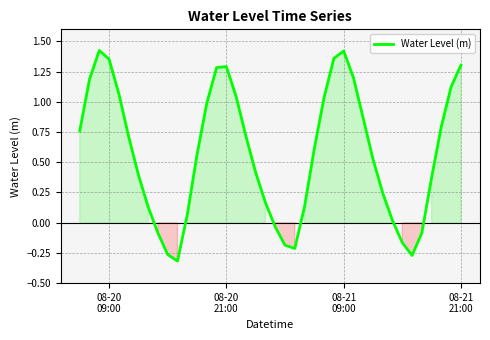

What is the difference between the maximum and minimum values?

1.7